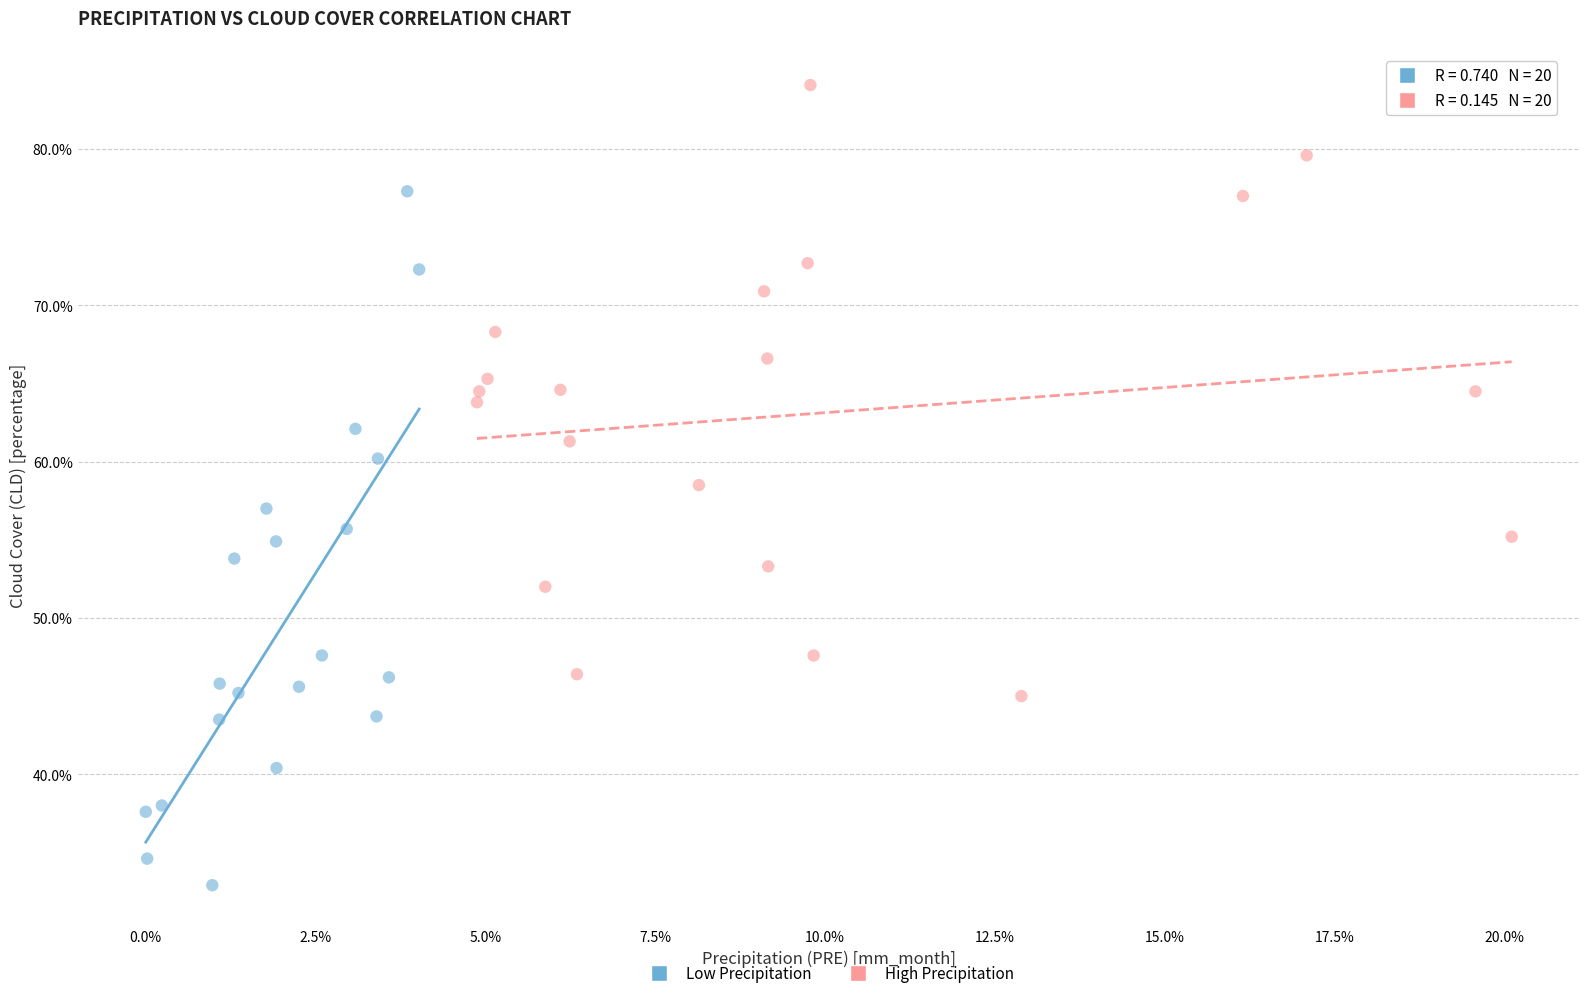

What are all the series names shown in the legend?

Low Precipitation, High Precipitation